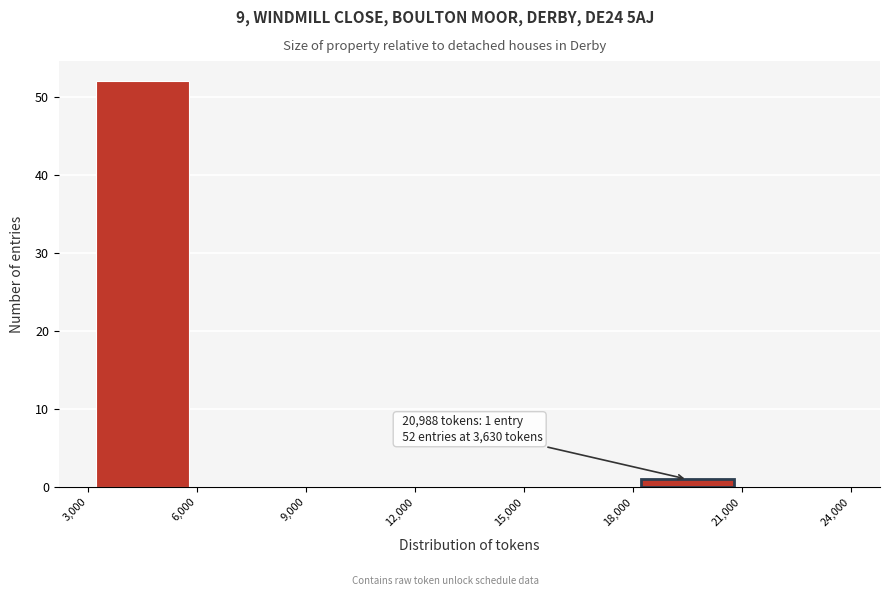

Over which range of the x-axis is the bar tallest?

3,000 to 6,000